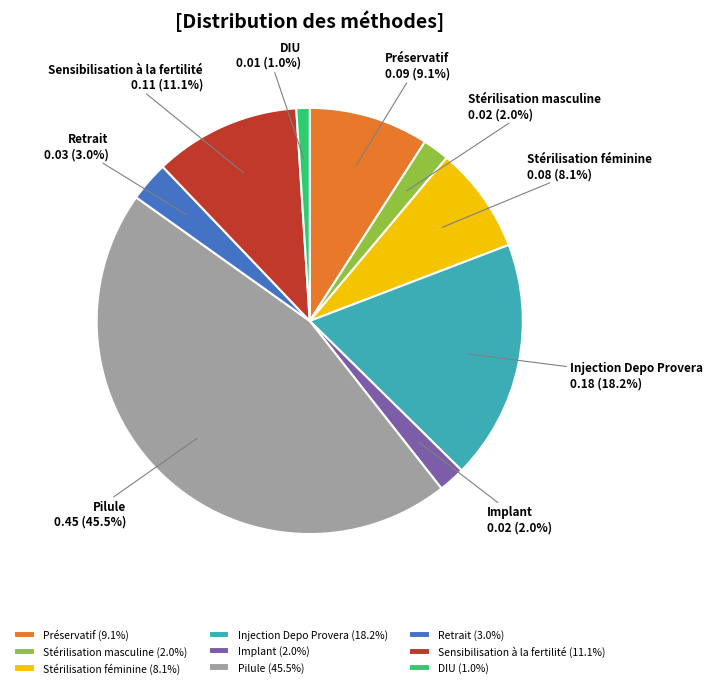

What is the largest slice in the pie chart?

Pilule